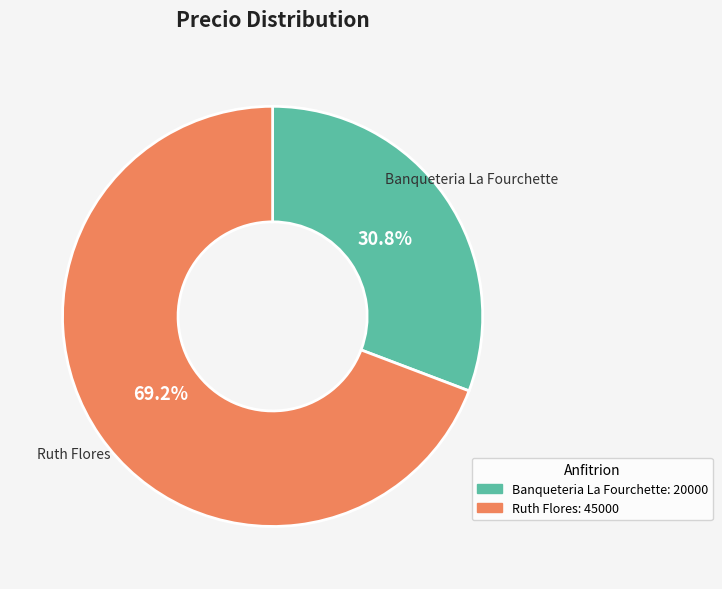

Which slice is the largest?

Ruth Flores